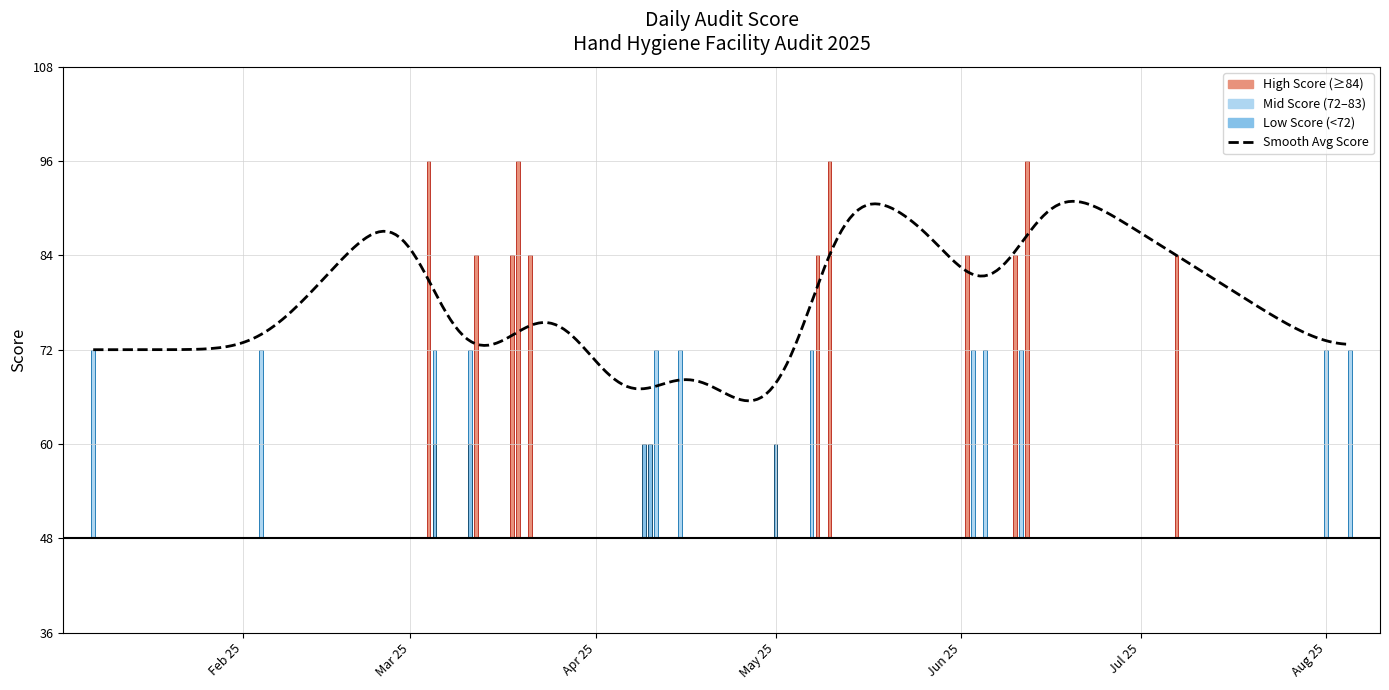

Which has a higher value, 2025-05-10 or 2025-04-10?

2025-05-10